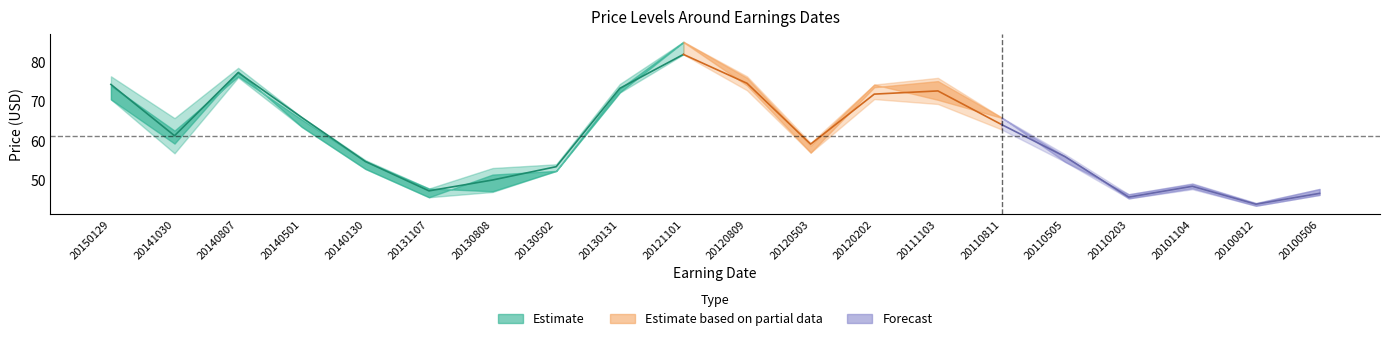

What value does the PPrevClose series have at 20101104?

47.6